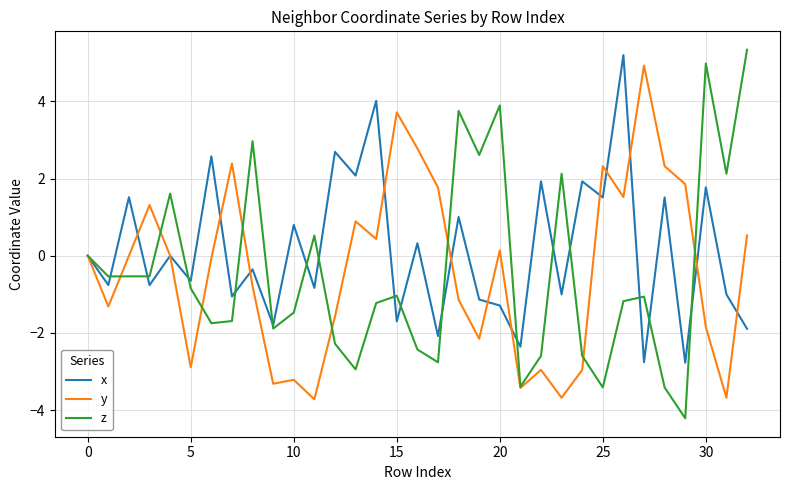

How many lines are shown in the chart?

3